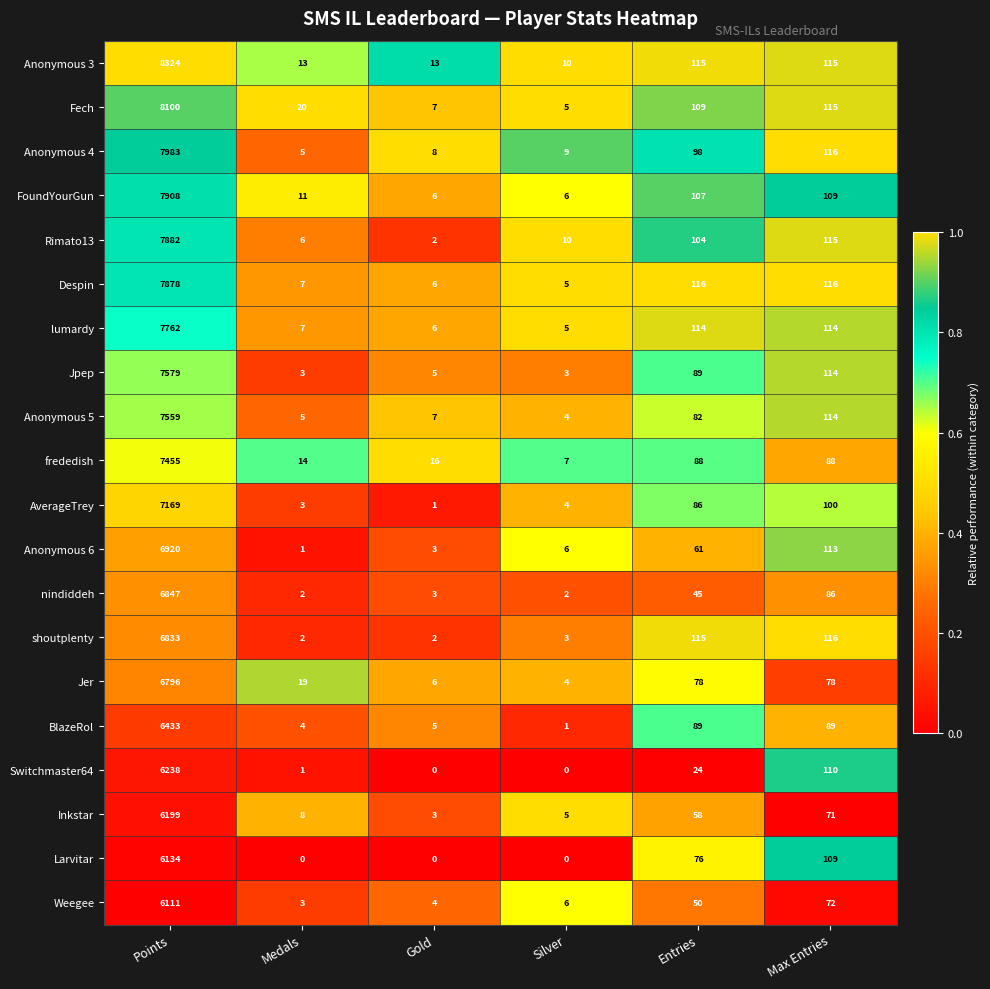

What is the greatest value displayed?

8324